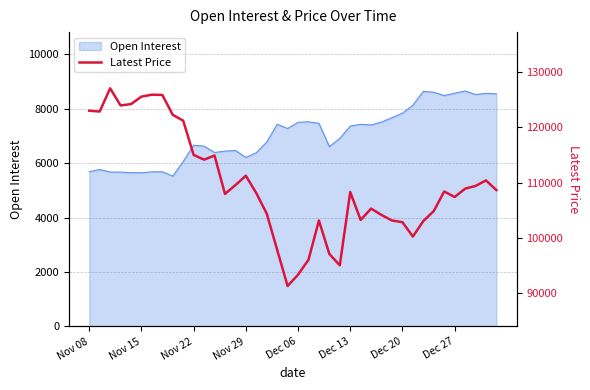

How many points are lower than both their immediate neighbors (excluding endpoints)?

9